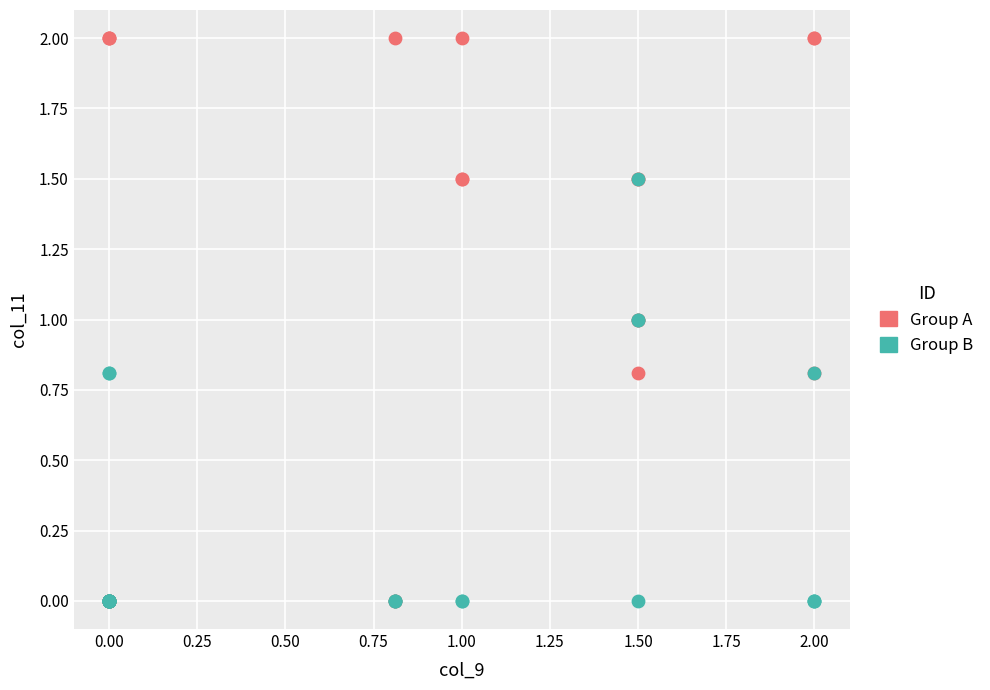

Which series has the largest Y range (max minus min)?

Group A